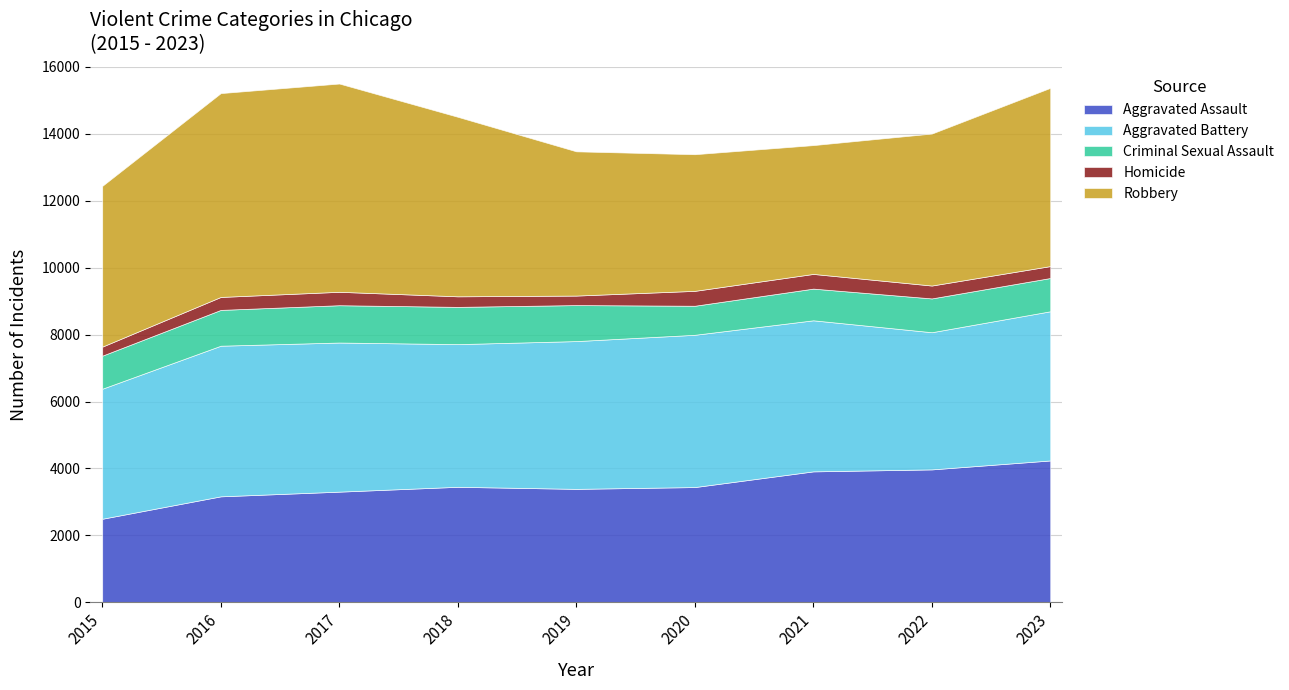

What are all the series names shown in the legend?

Aggravated Assault, Aggravated Battery, Criminal Sexual Assault, Homicide, Robbery